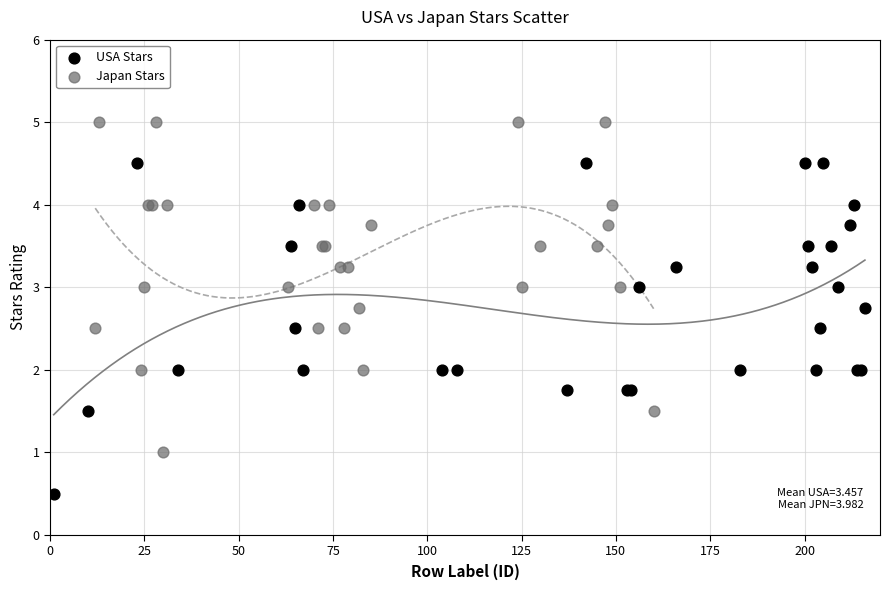

Which series contains the lowest Y value?

USA Stars